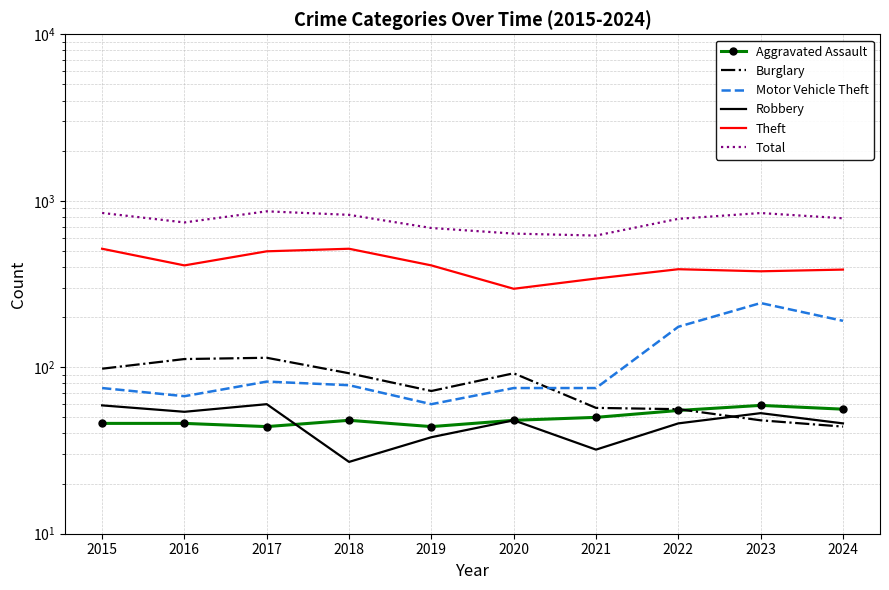

At which category does Robbery reach its first local peak?

2017